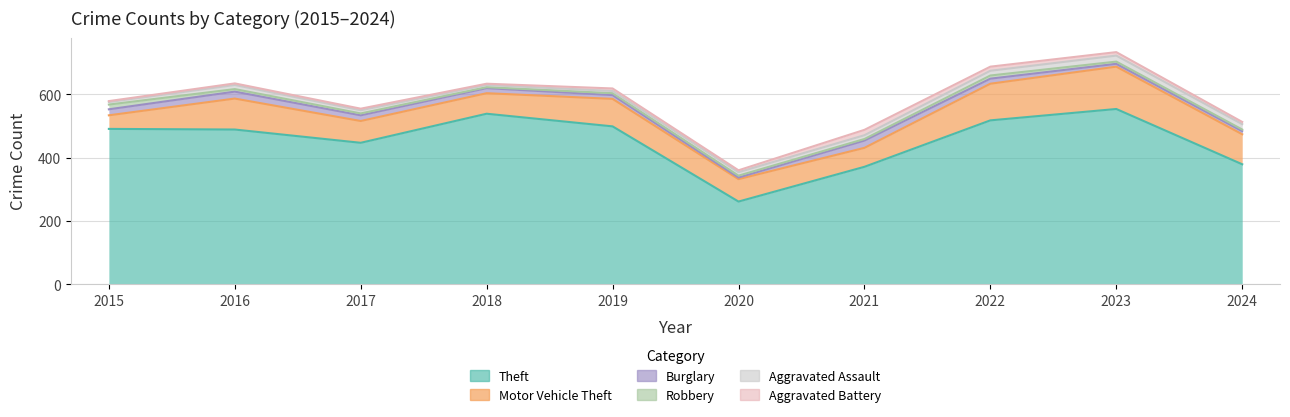

Is it true that Aggravated Assault equals 13 at 2016?

True